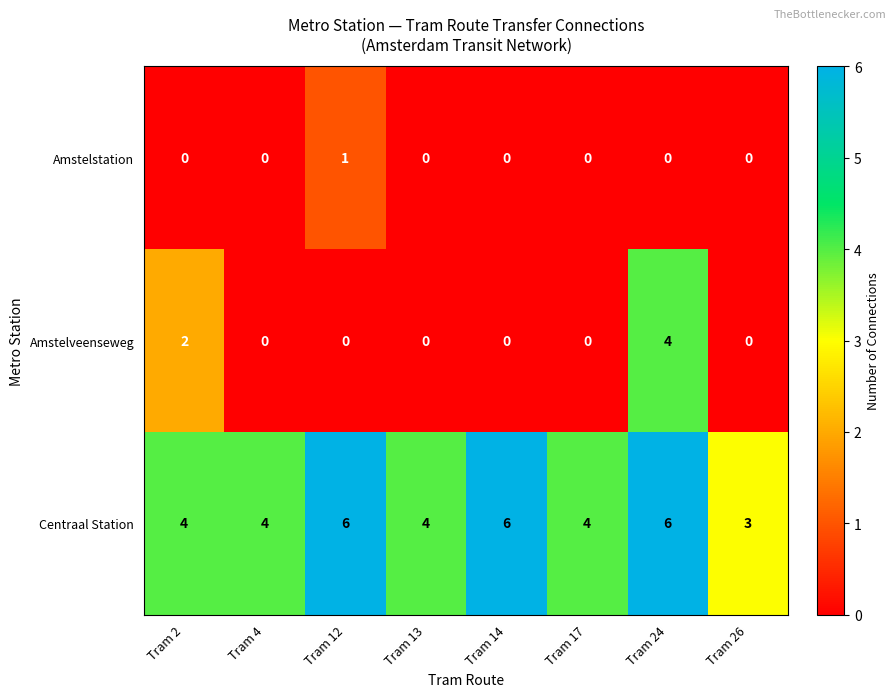

Reading left to right, list all the values displayed in this chart.

Amstelstation: 0	0	1	0	0	0	0	0
Amstelveenseweg: 2	0	0	0	0	0	4	0
Centraal Station: 4	4	6	4	6	4	6	3